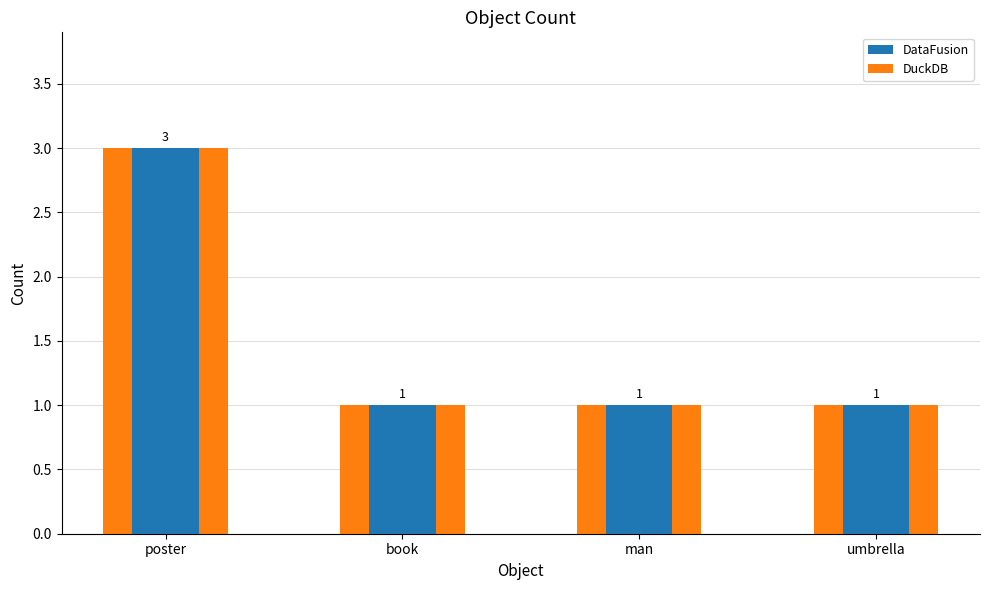

Reading left to right, what are all the values shown in this chart?

count: 3	1	1	1
count (DataFusion): 3	1	1	1